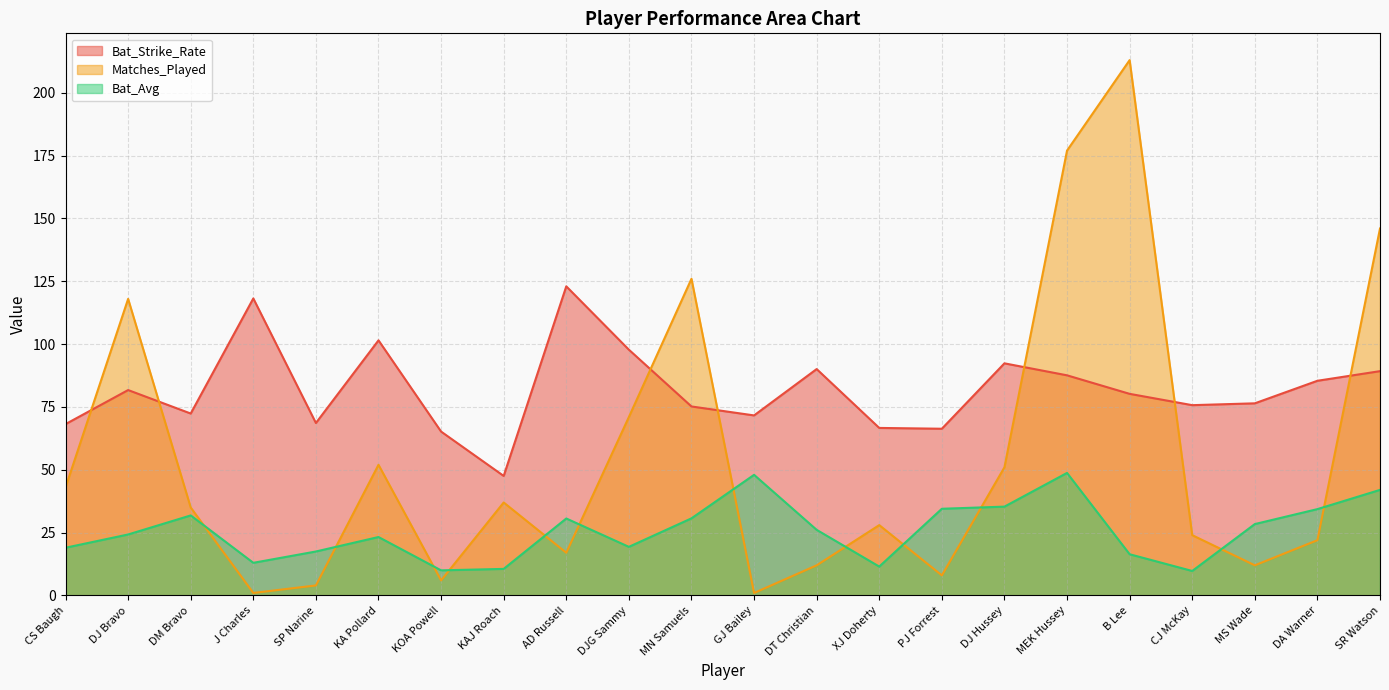

At which label is Bat_Avg closest to 29?

MS Wade